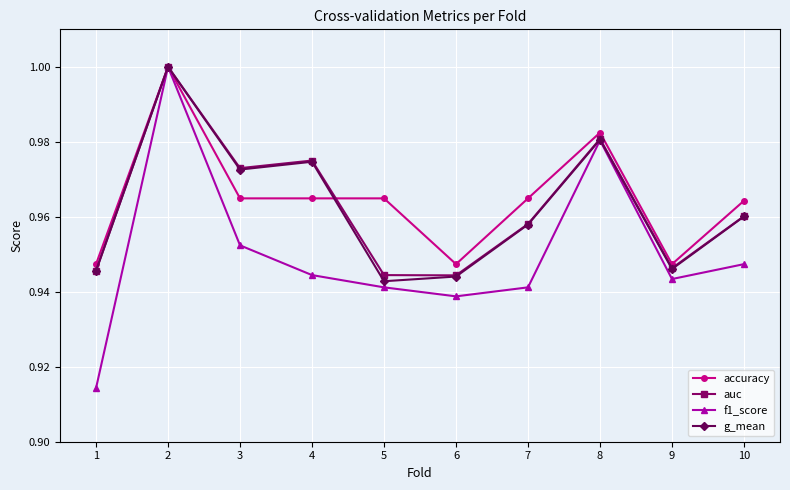

How many categories are shown in the chart?

10